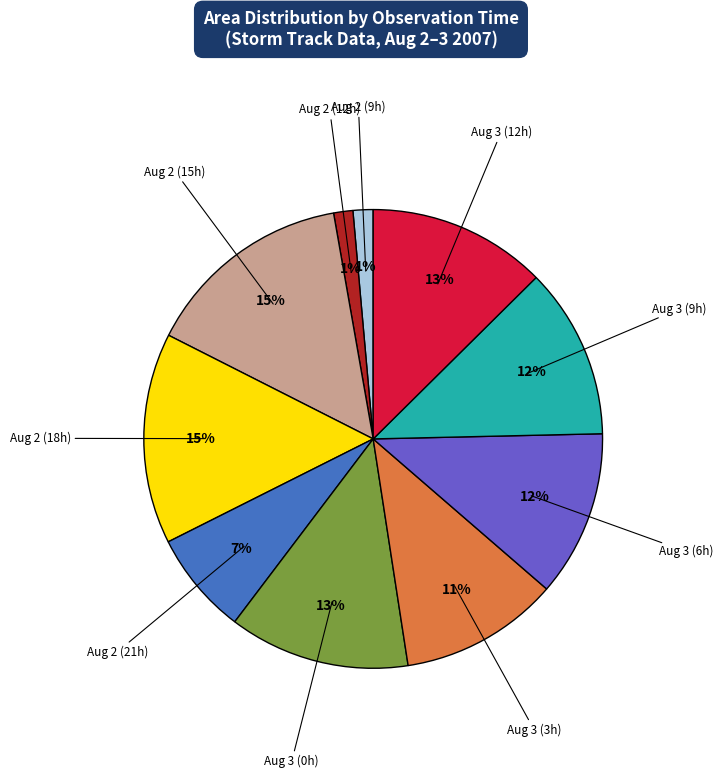

Which has a higher value, Aug 2 (9h) or Aug 3 (12h)?

Aug 3 (12h)